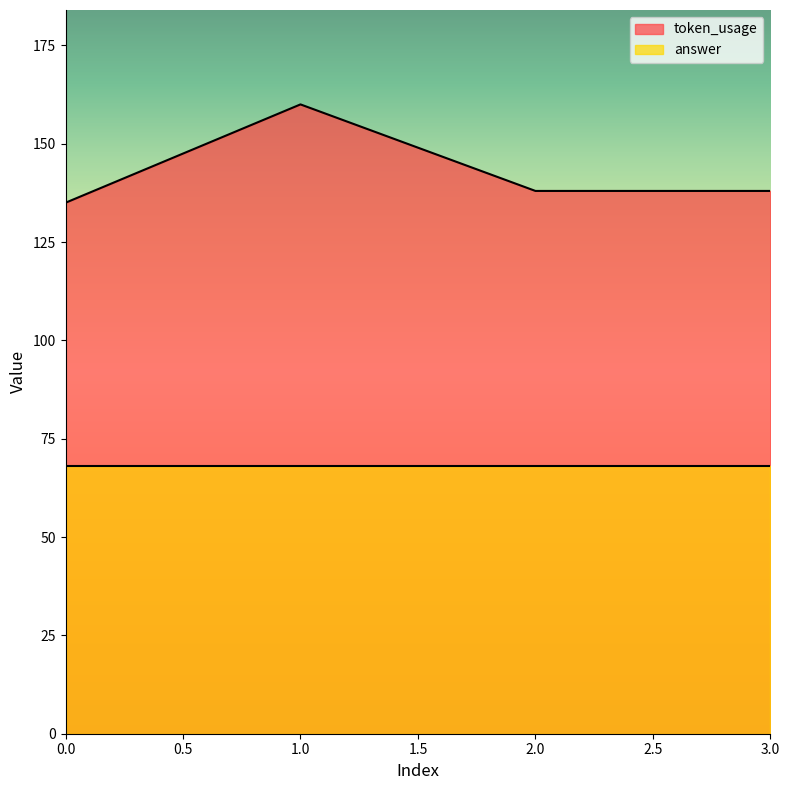

Count the number of categories in the chart.

4